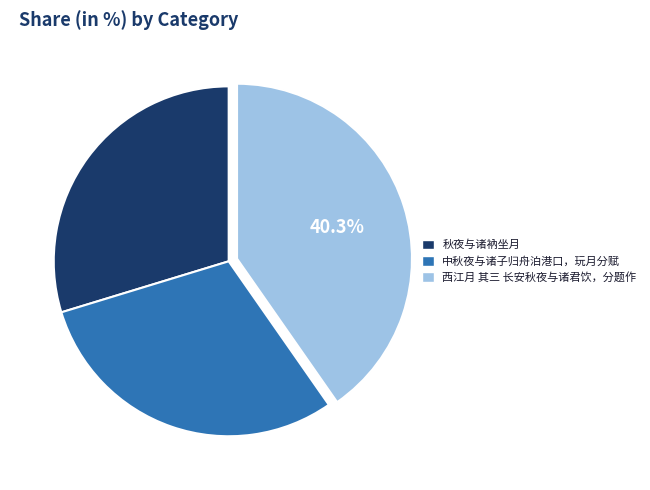

To the nearest percent, what is the average slice percentage?

33%